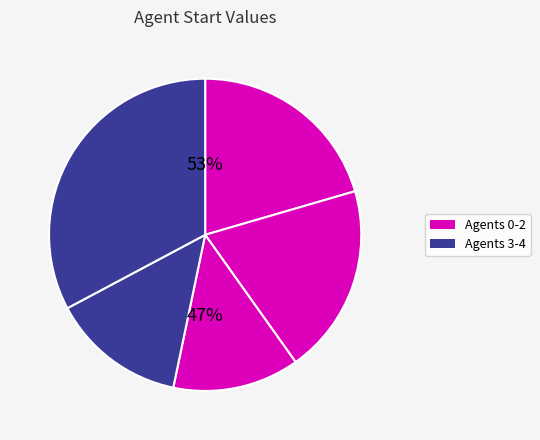

The 3 slice represents 22% of the pie. True or false?

False